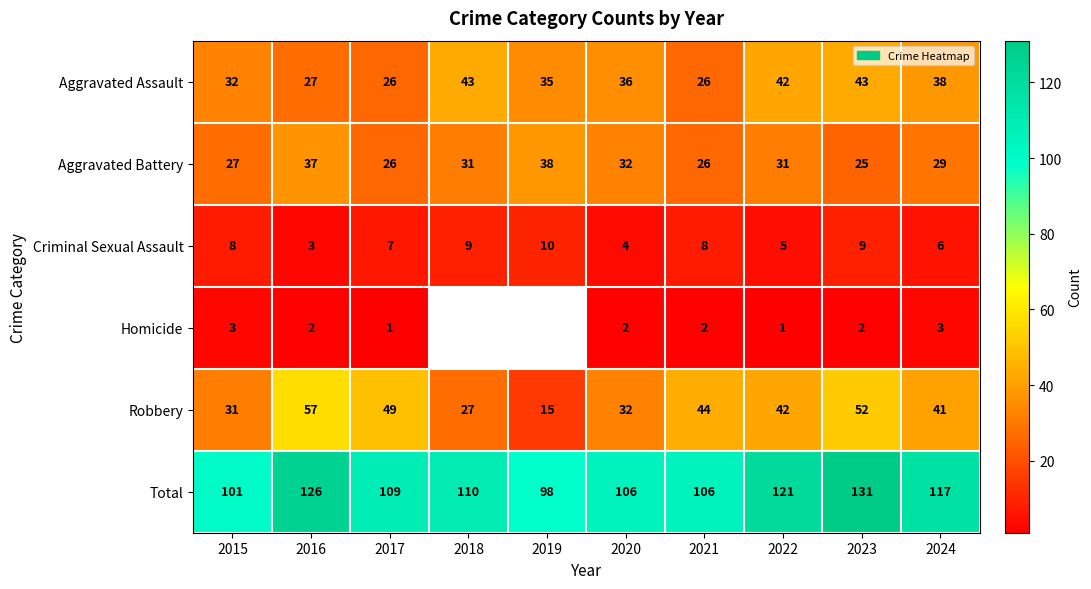

At which category does the chart reach its minimum across all series?

2017